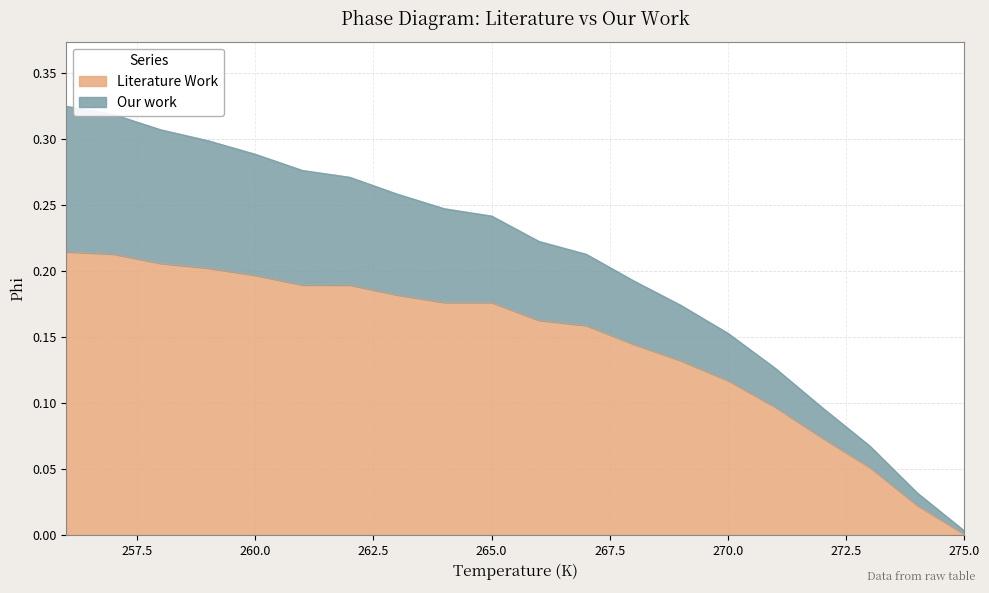

Rank the series by their maximum value, from lowest to highest.

Literature Work, Our work